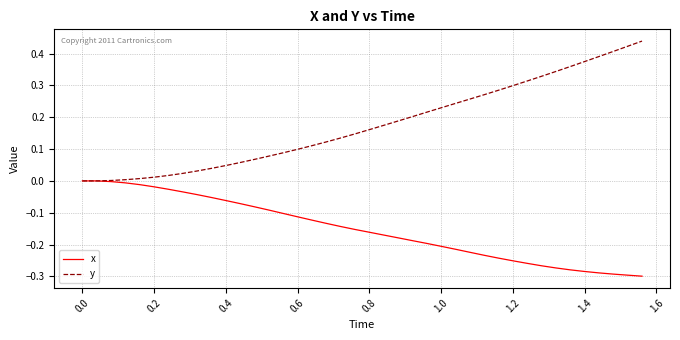

Which series has the largest total across all categories?

y